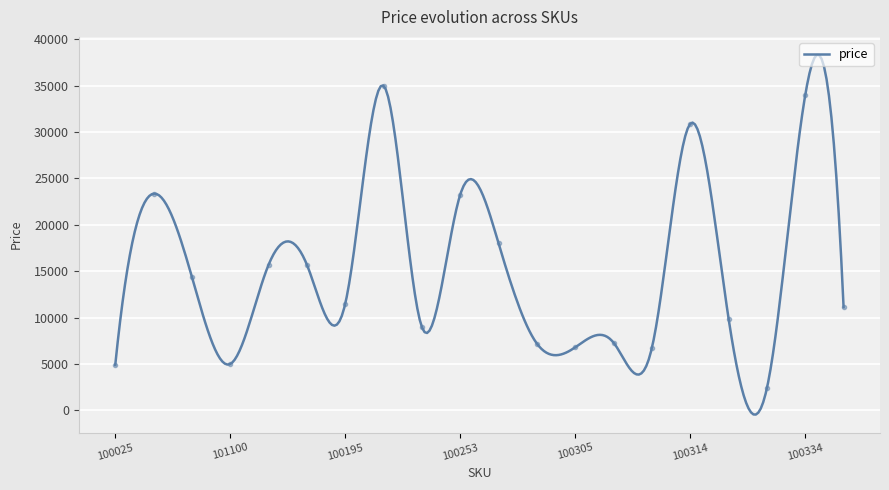

Approximately how many times larger is the value at 101100 compared to 101001?

0.3